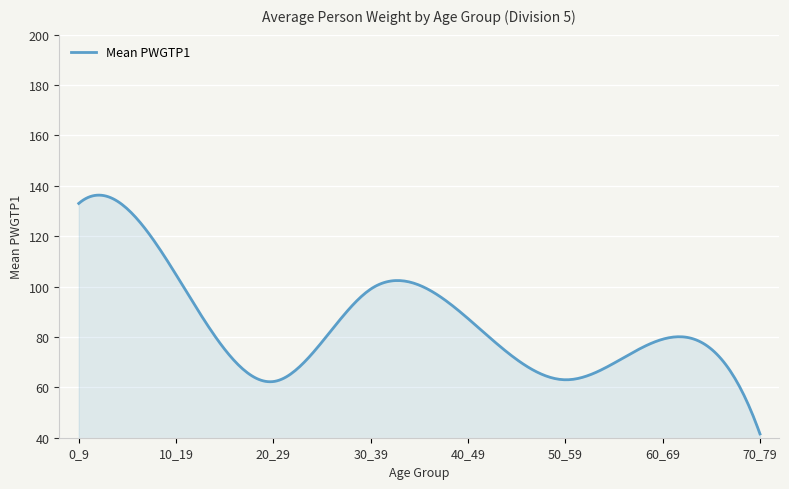

What is the difference between the maximum and minimum values?

94.8